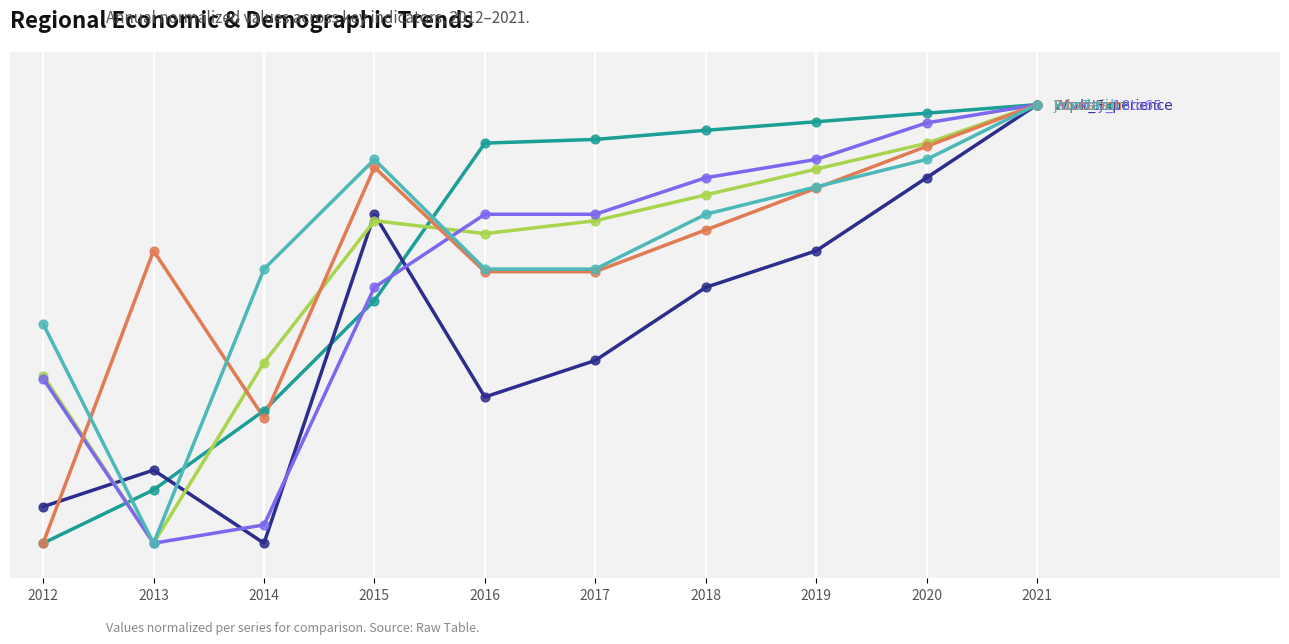

Is this an area chart (filled region under the line)?

No